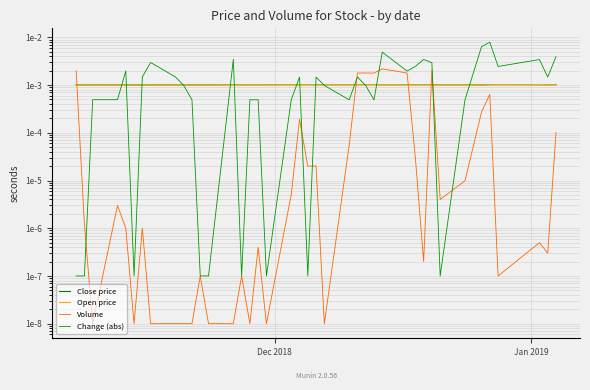

True or false: Volume and Change (abs) cross at least once.

True